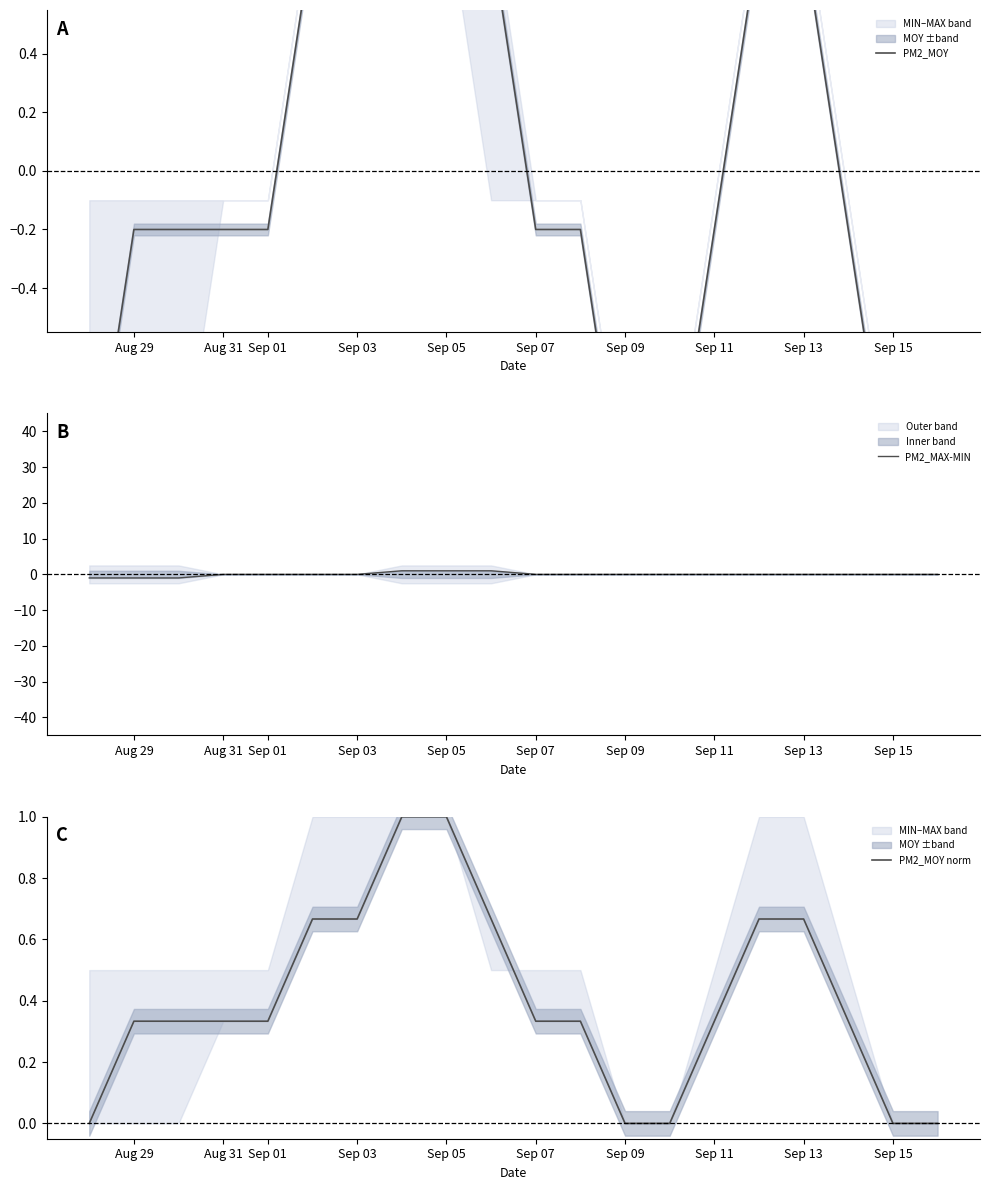

How many lines are shown in the chart?

3